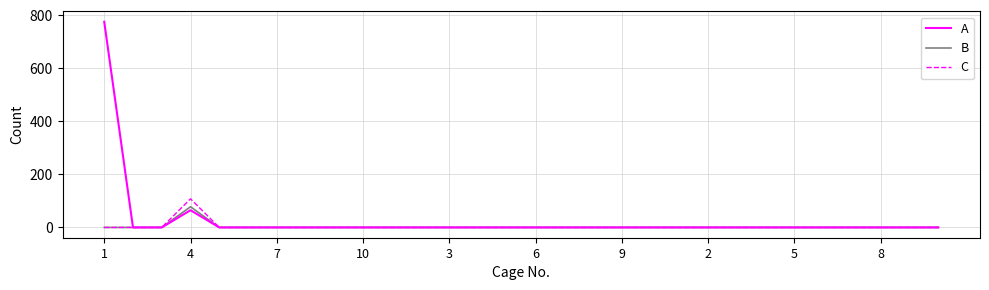

Which series has the largest total across all categories?

A